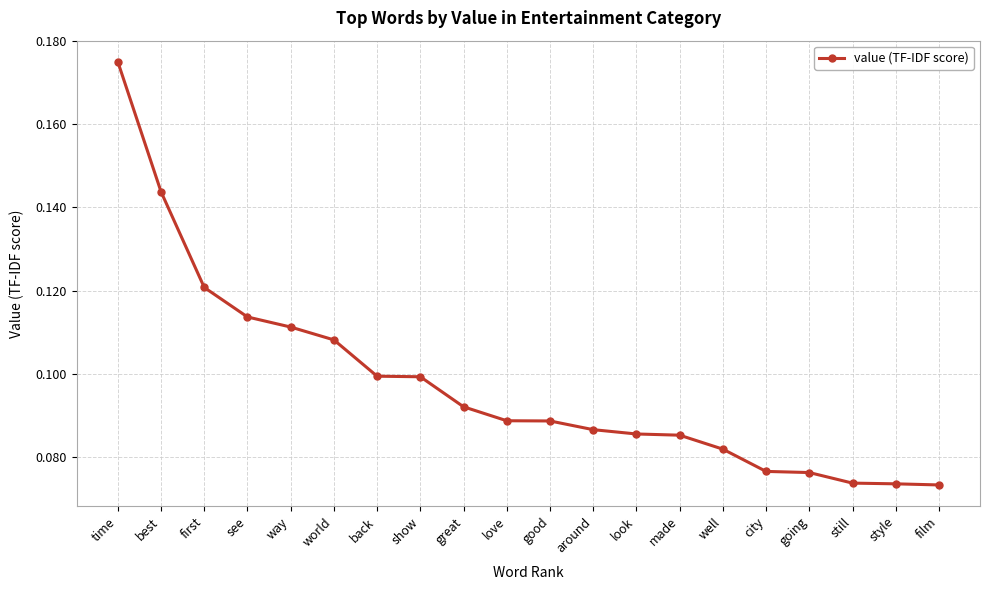

Is this an area chart (filled region under the line)?

No